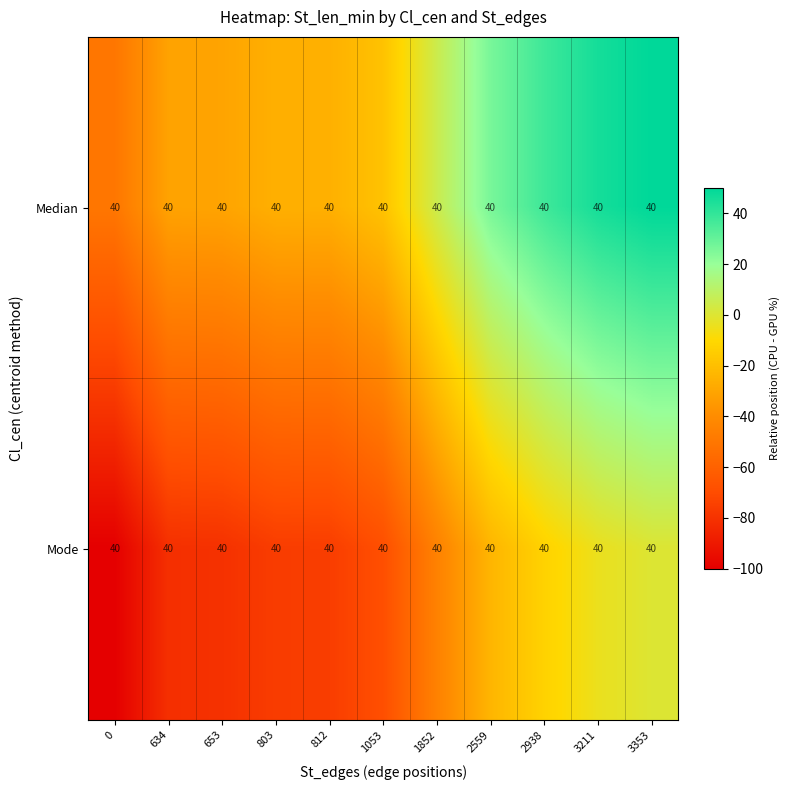

Count the number of categories in the chart.

11